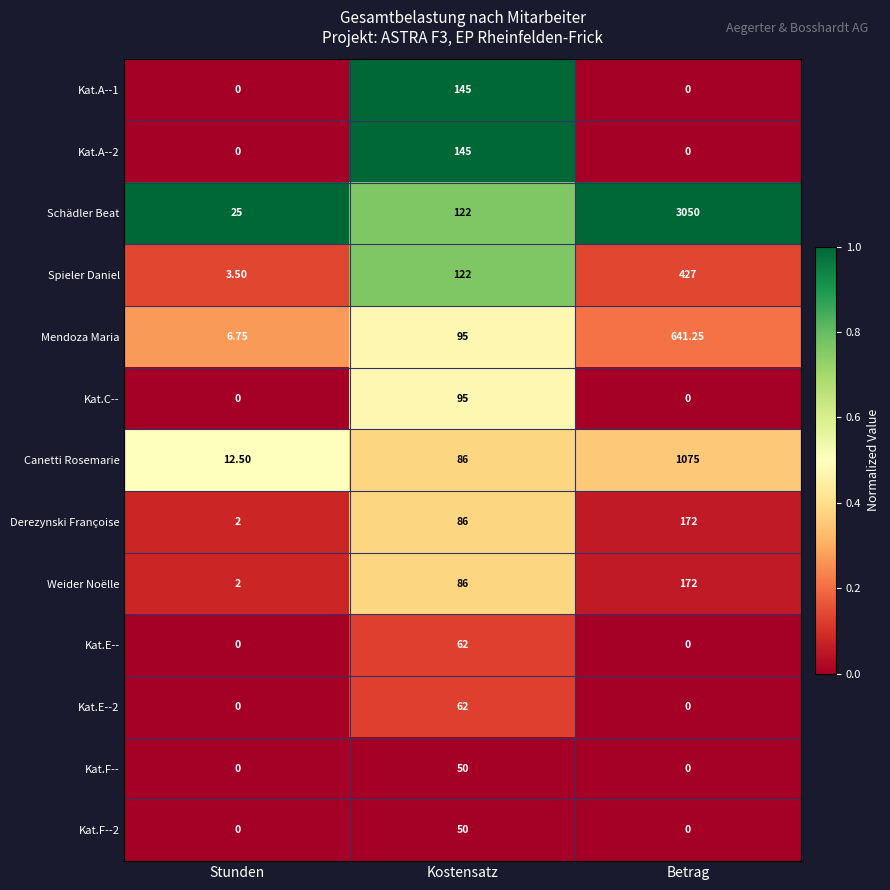

At which category does the chart reach its peak across all series?

Betrag